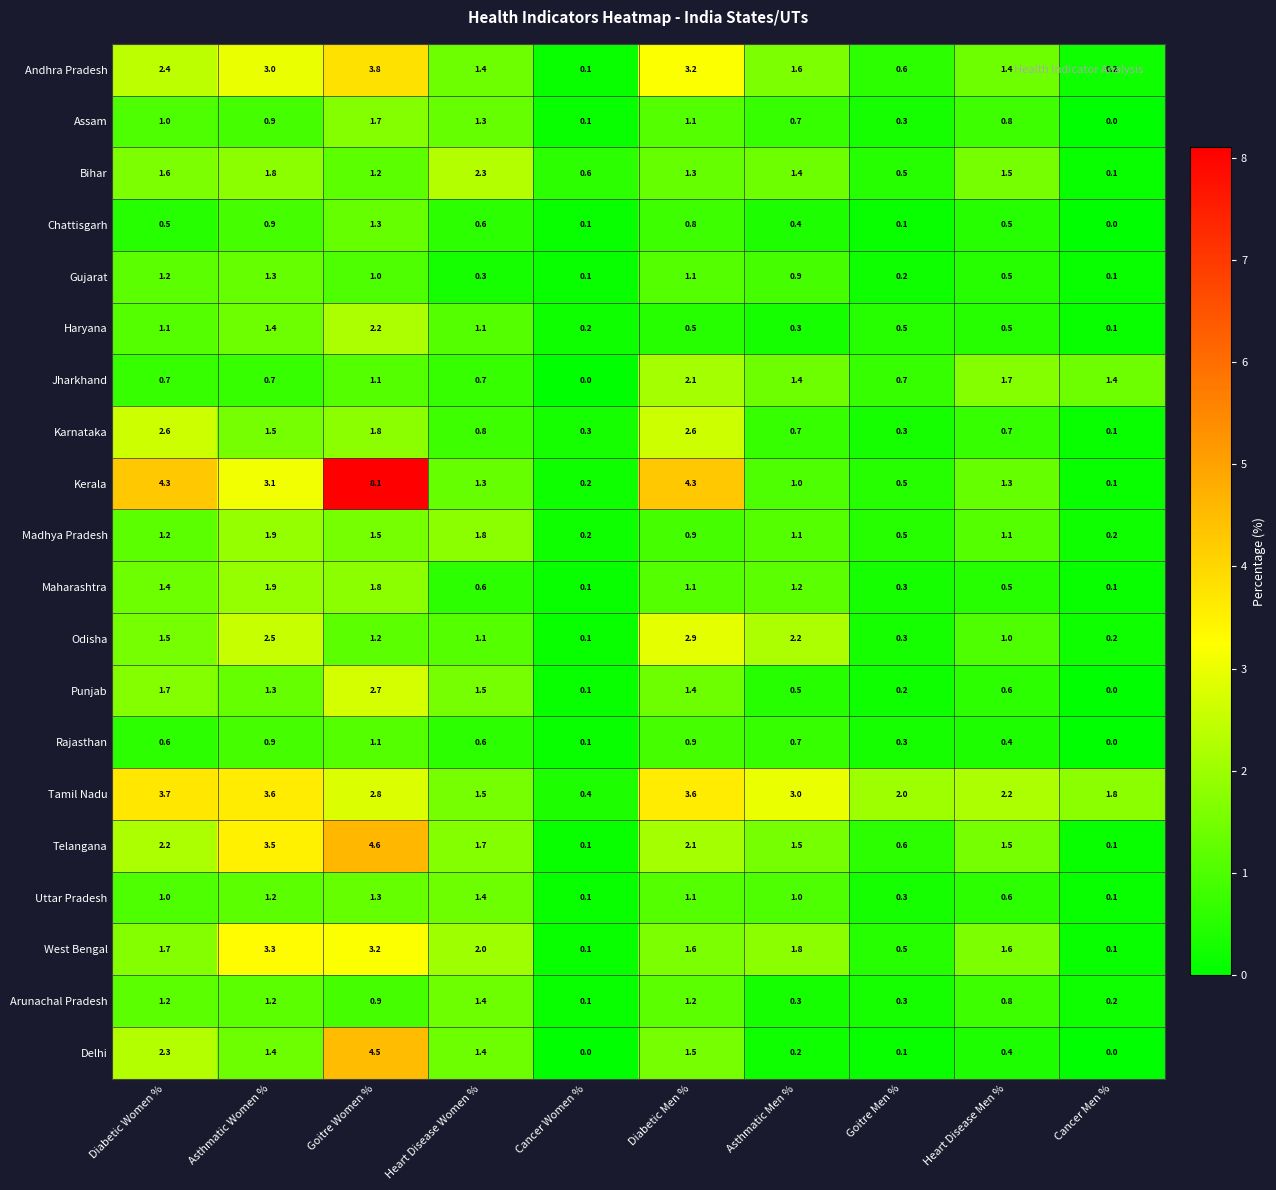

The value of Haryana at Cancer Men % is 0.1. True or false?

True